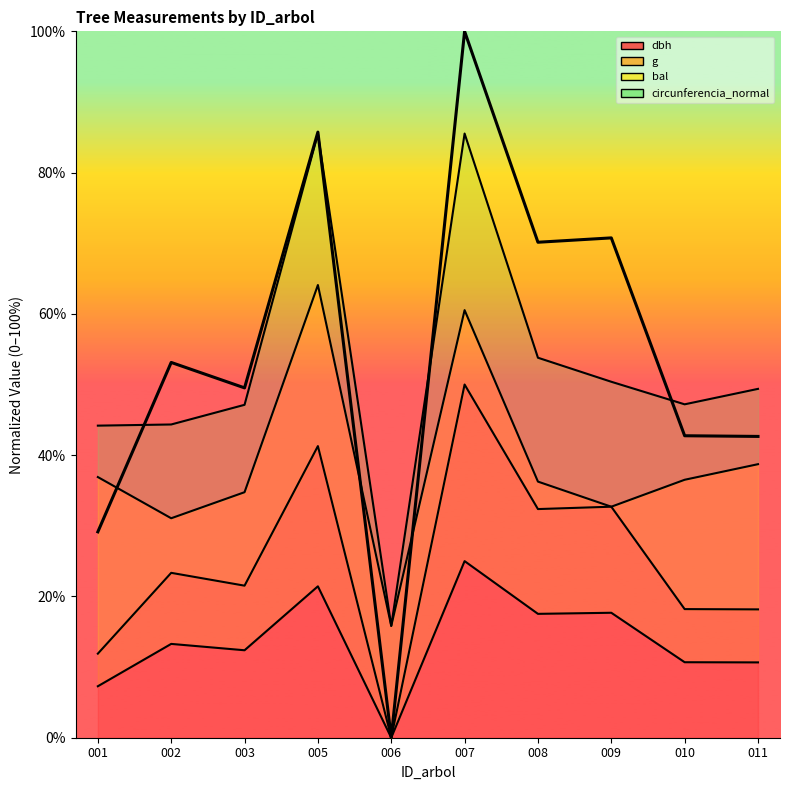

Rank the categories by circunferencia_normal value from highest to lowest.

007, 005, 009, 008, 002, 003, 010, 011, 001, 006